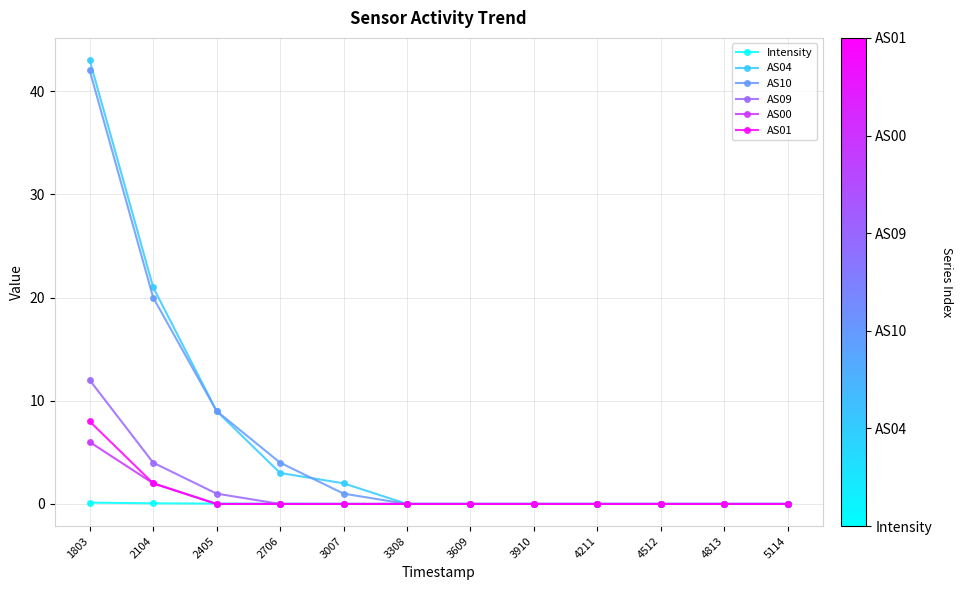

Count the number of categories in the chart.

12